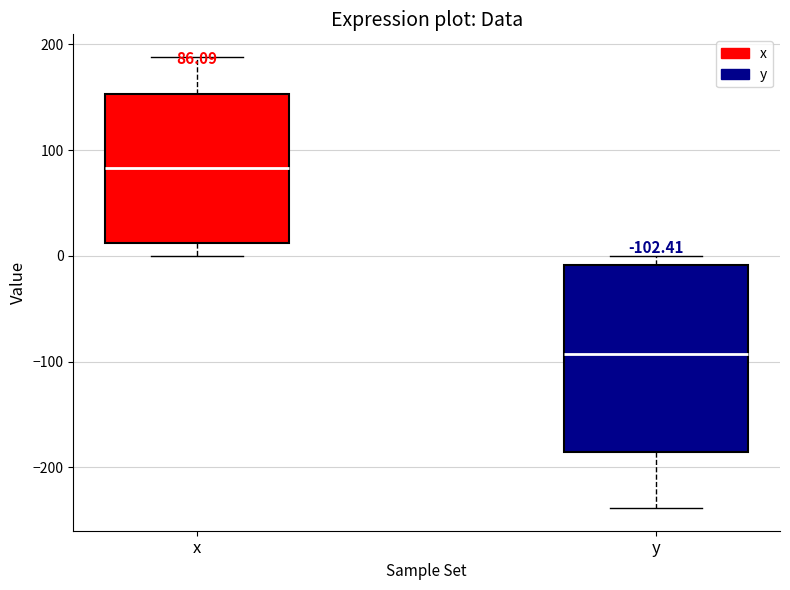

Which box has the highest median line?

x